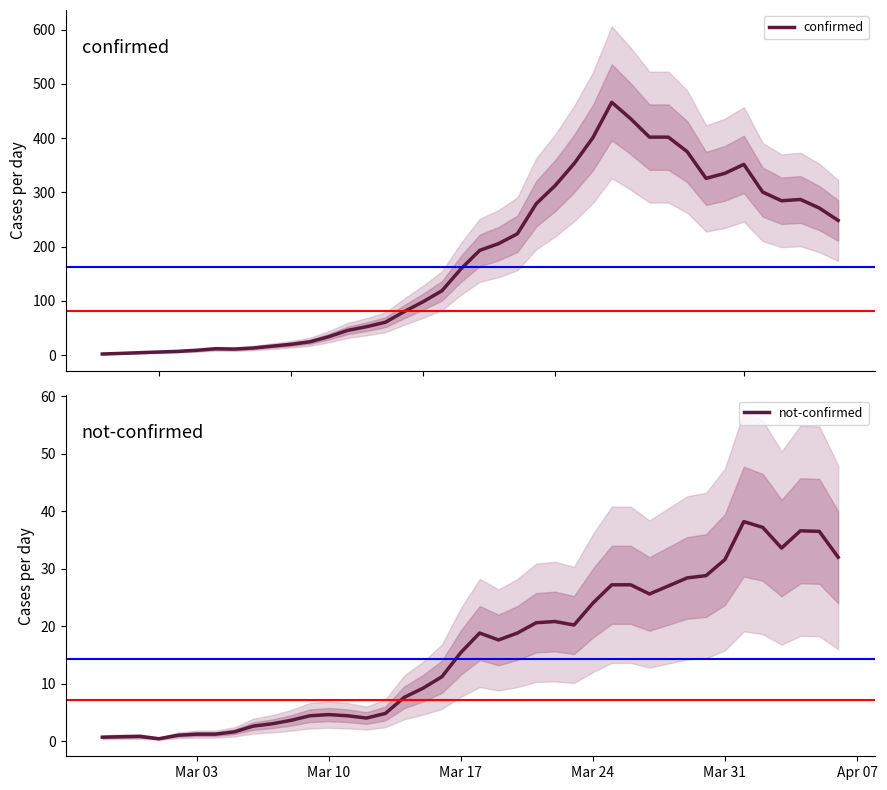

True or false: not-confirmed and confirmed intersect in this chart.

False